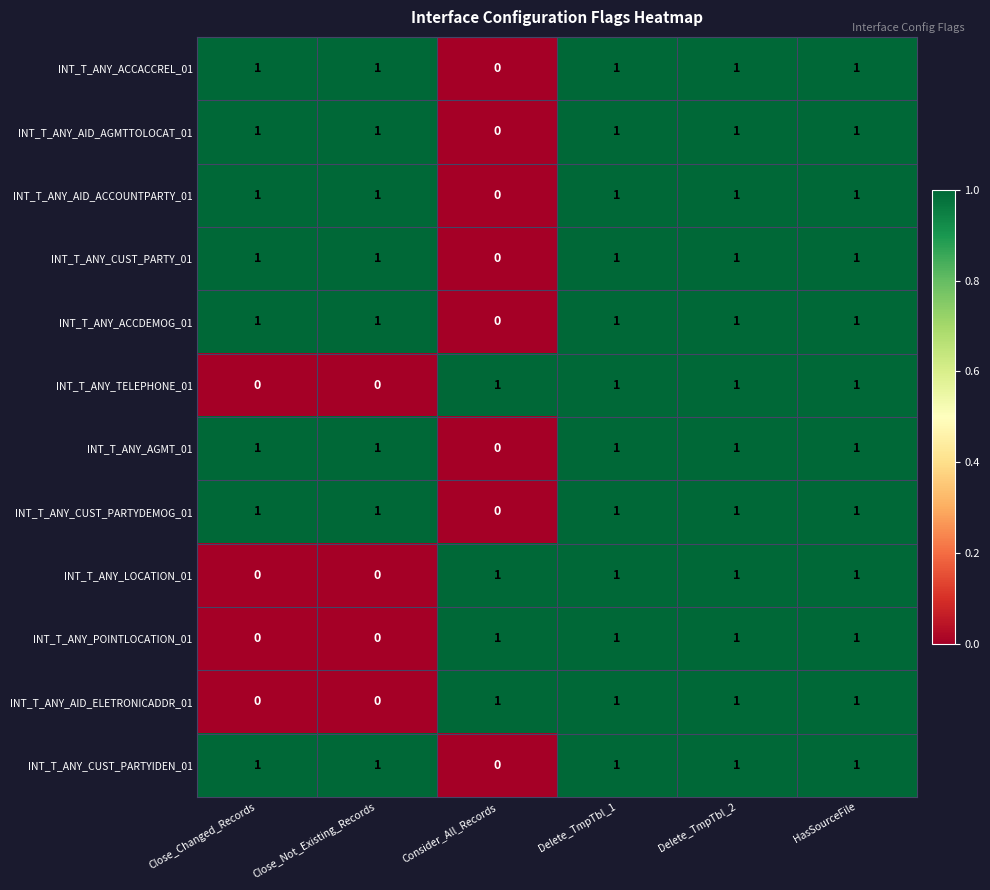

Count the INT_T_ANY_AID_AGMTTOLOCAT_01 values in the range 1 to 2.

5